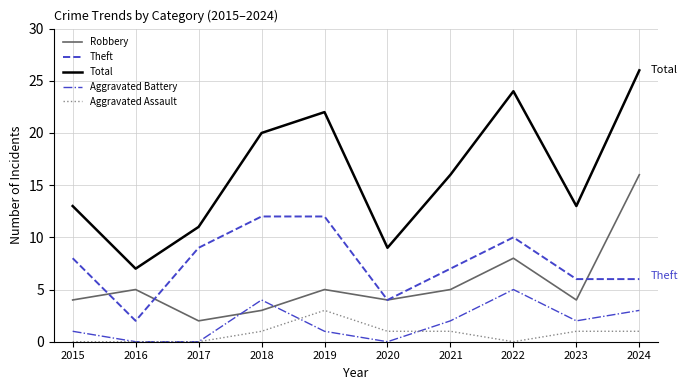

What is the sum of all Theft values?

76